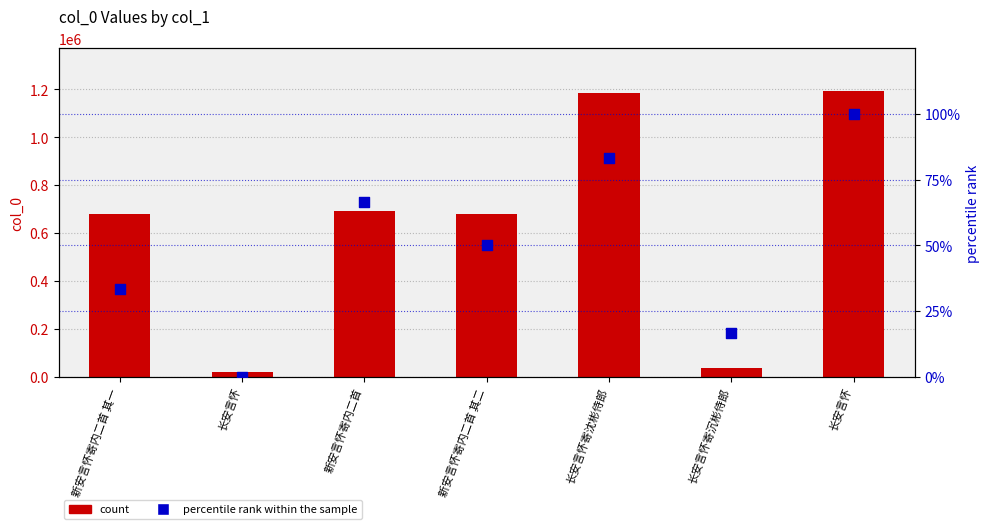

Is the value of percentile rank within the sample at 新安言怀寄内二首 其一 greater than the value of col_0 (count) at 长安言怀寄沈彬侍郎?

No